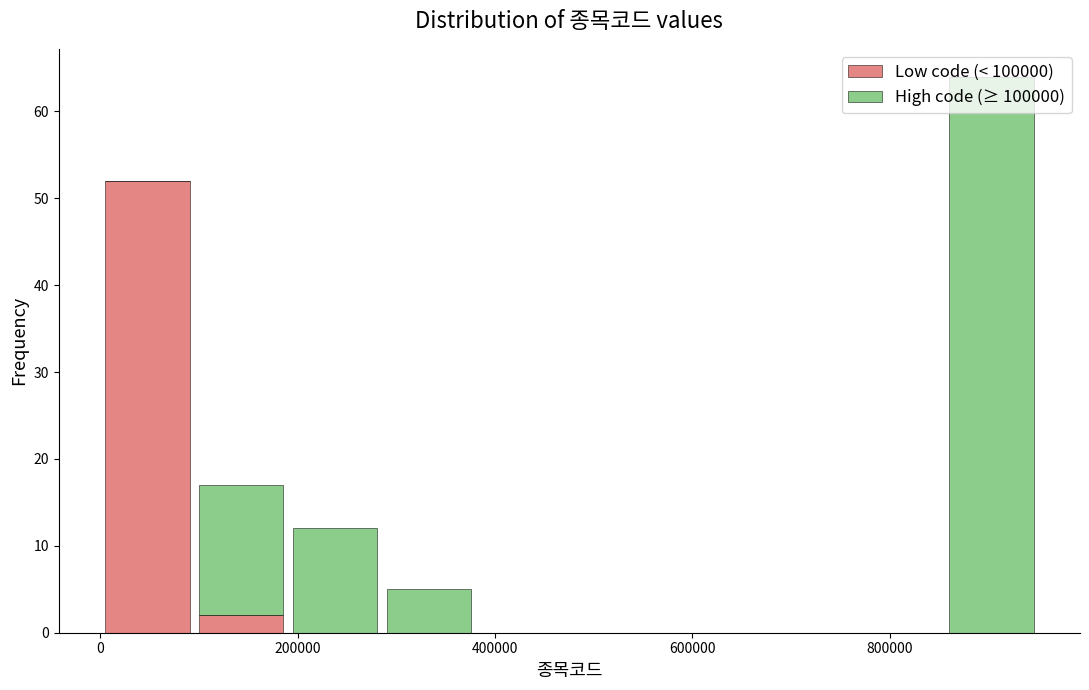

Which range on the x-axis has the tallest stacked bar (by total height)?

860000 to 960000